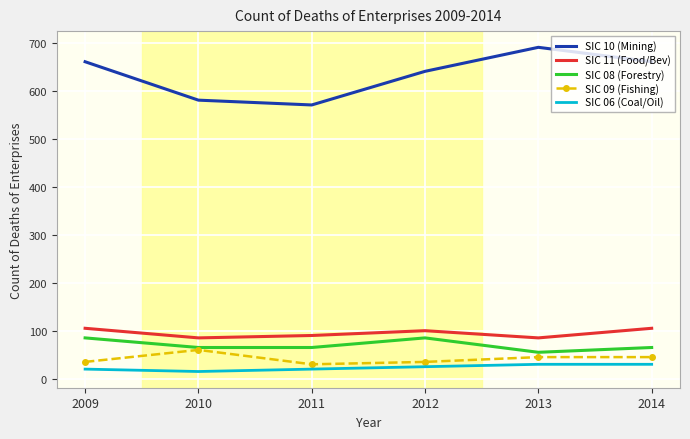

Which series has the largest range (max minus min)?

SIC 10 (Mining)